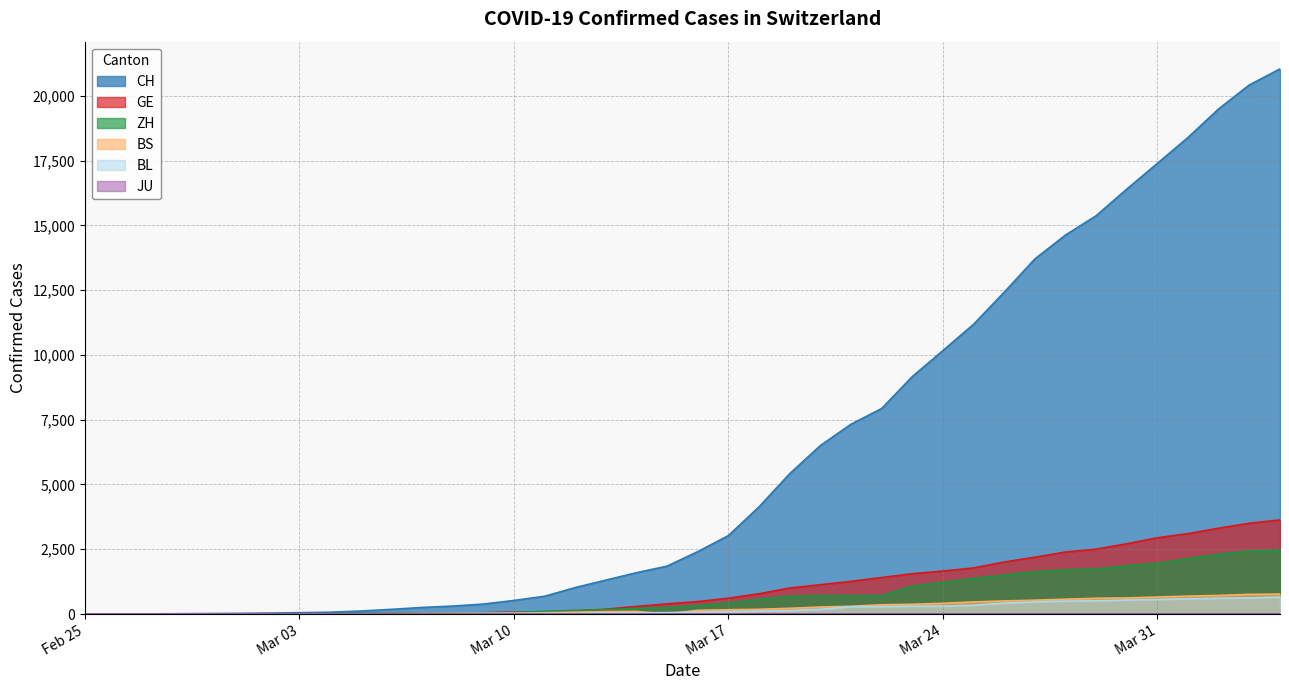

Which series has the widest spread of values?

CH